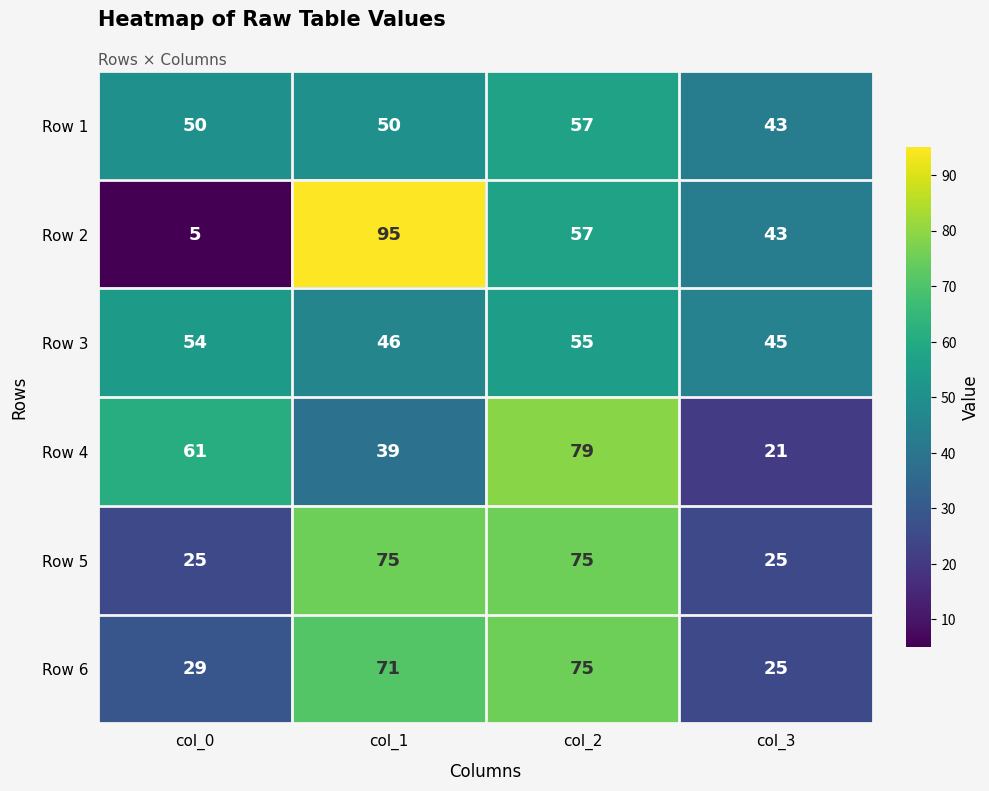

The Row 5 series shows 116 at col_1. True or false?

False